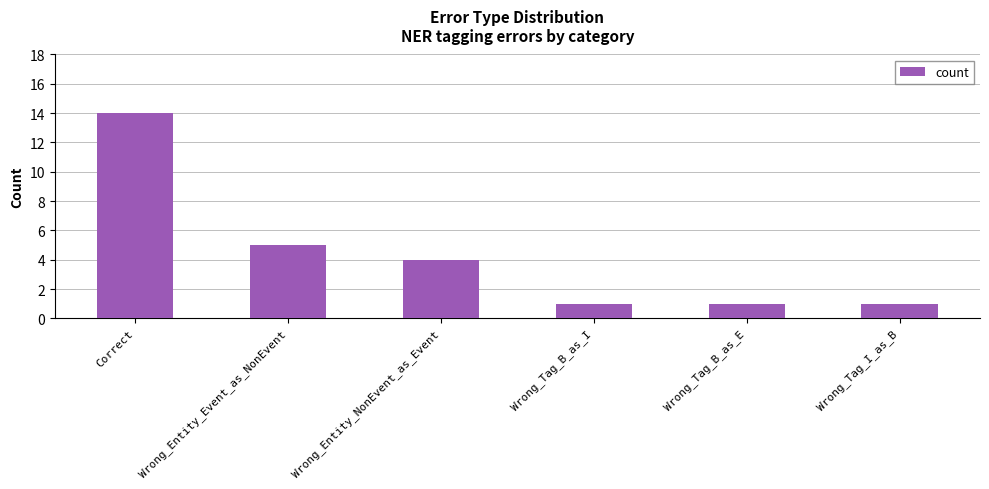

How many bars are there in total?

6